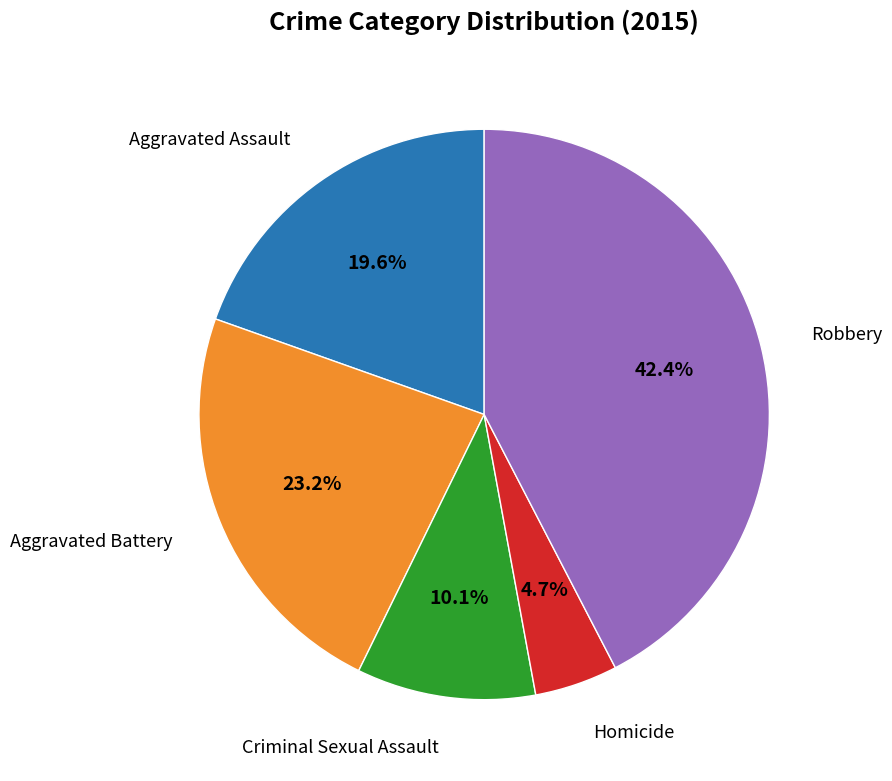

To the nearest percent, what is the combined percentage of Aggravated Battery and Criminal Sexual Assault?

33%